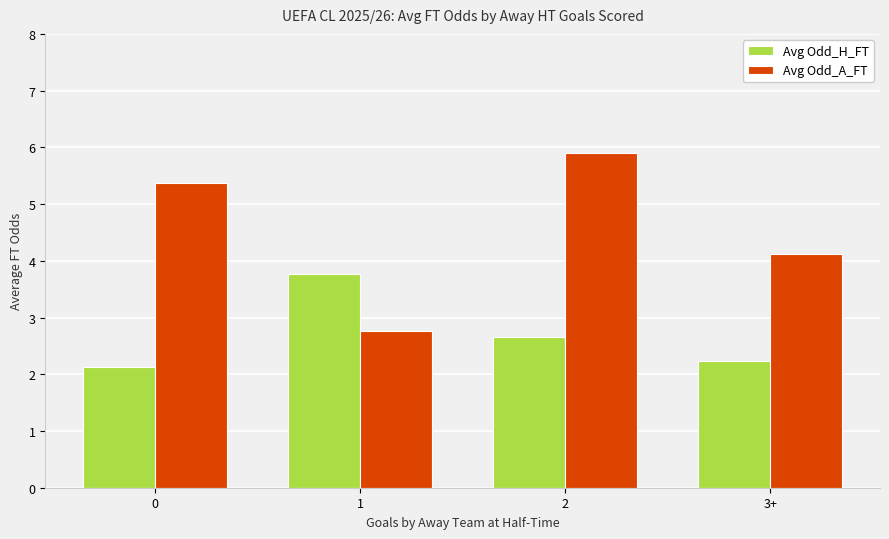

At which category is the sum across all series the highest?

2